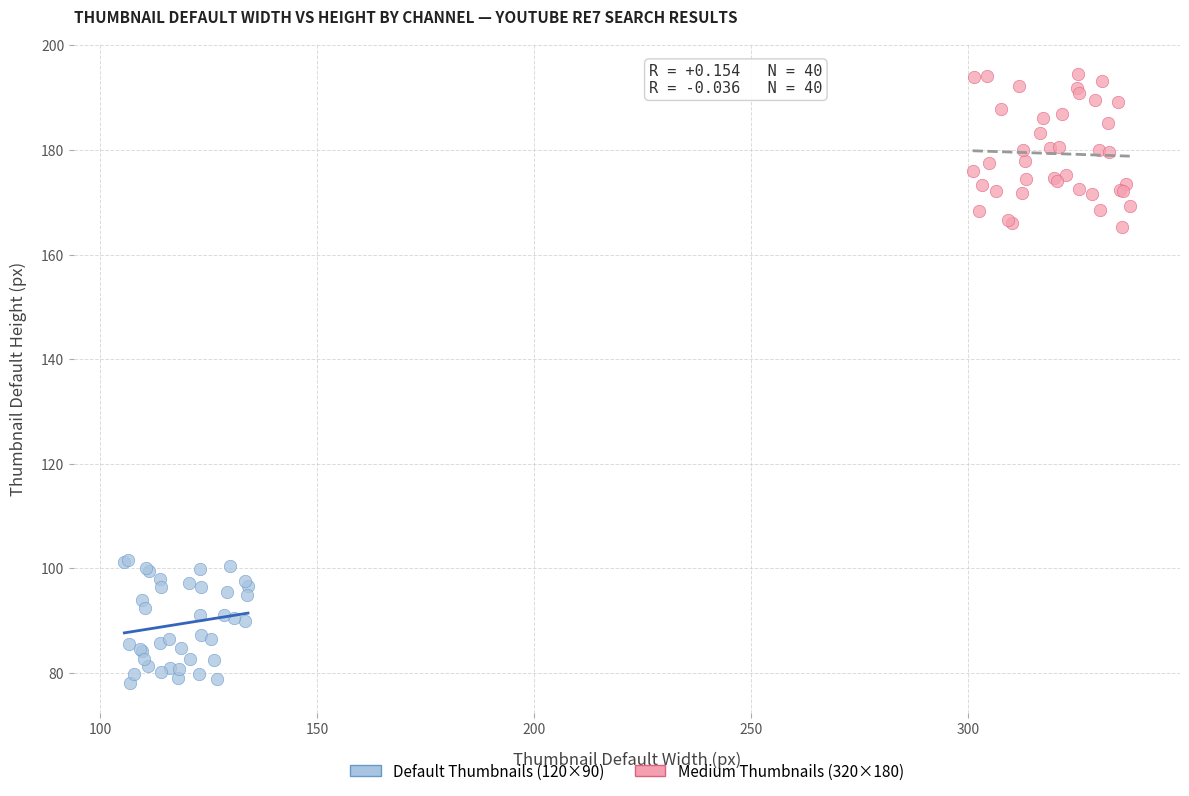

What are all the series names shown in the legend?

Default Thumbnails (120×90), Medium Thumbnails (320×180)